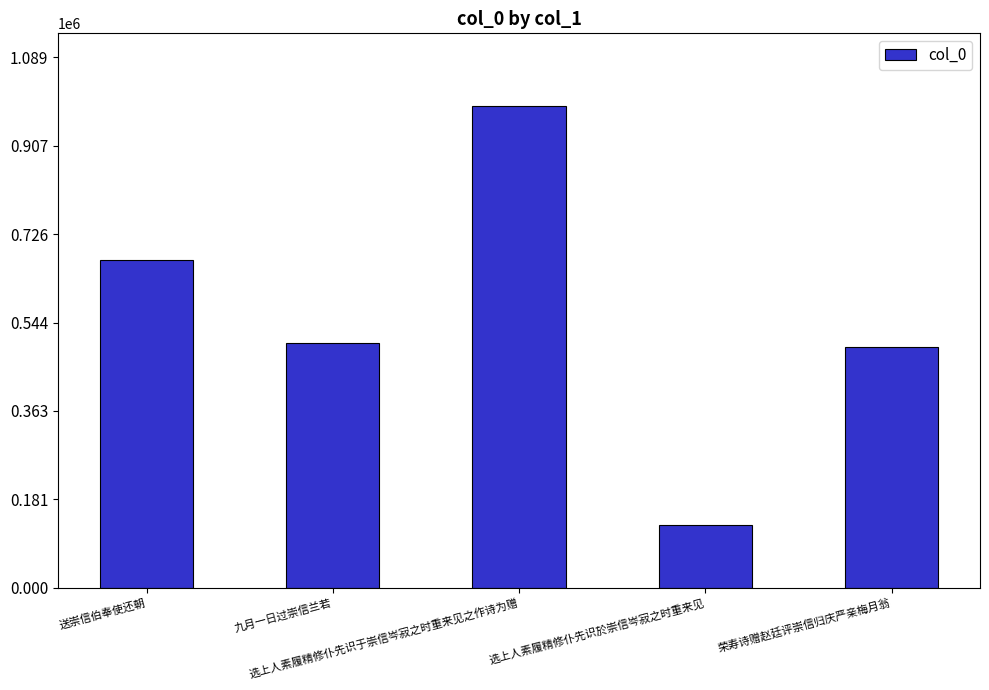

What is the sum of all values?

2787011